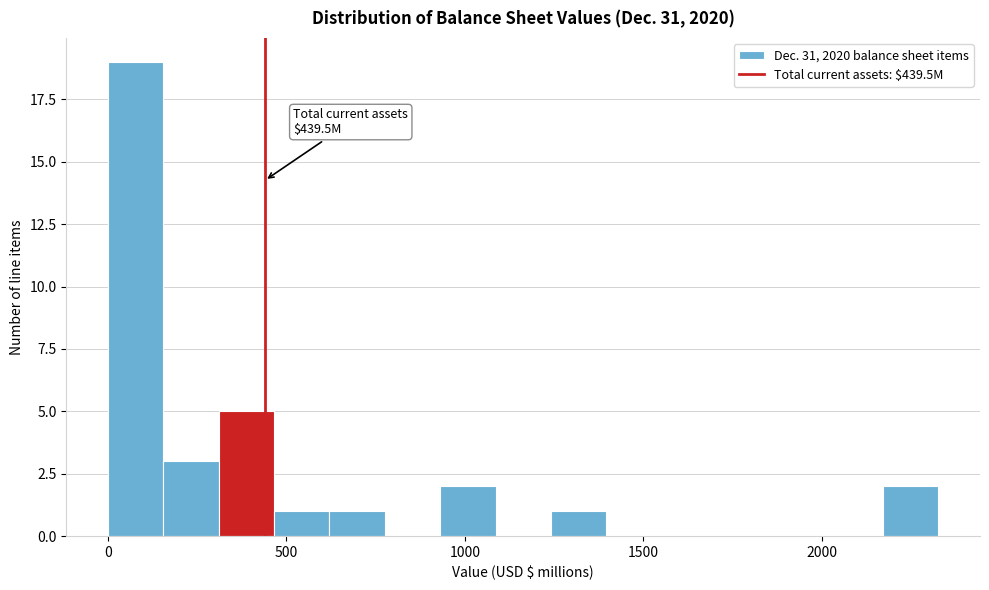

Read against the x-axis, roughly where is the centre of the tallest bar?

100